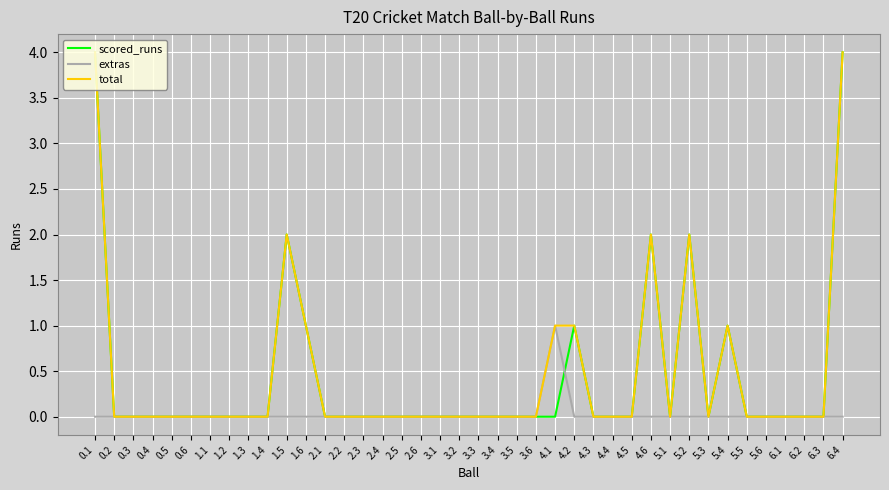

Is this an area chart (filled region under the line)?

No